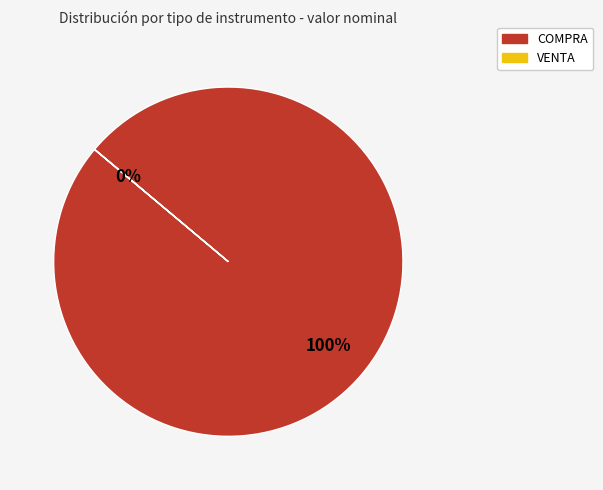

Rank the categories by value from highest to lowest.

COMPRA, VENTA